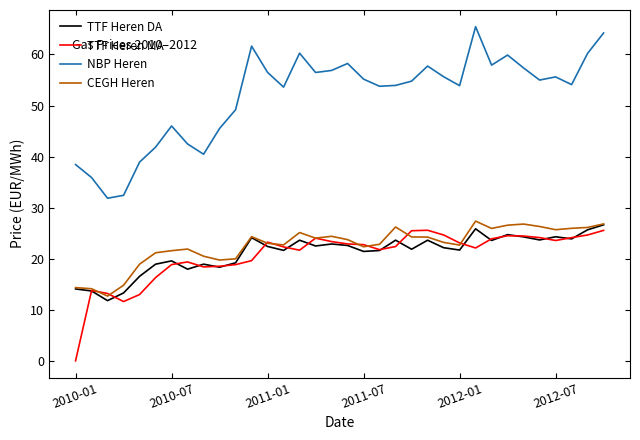

Which series has the largest total across all categories?

NBP Heren